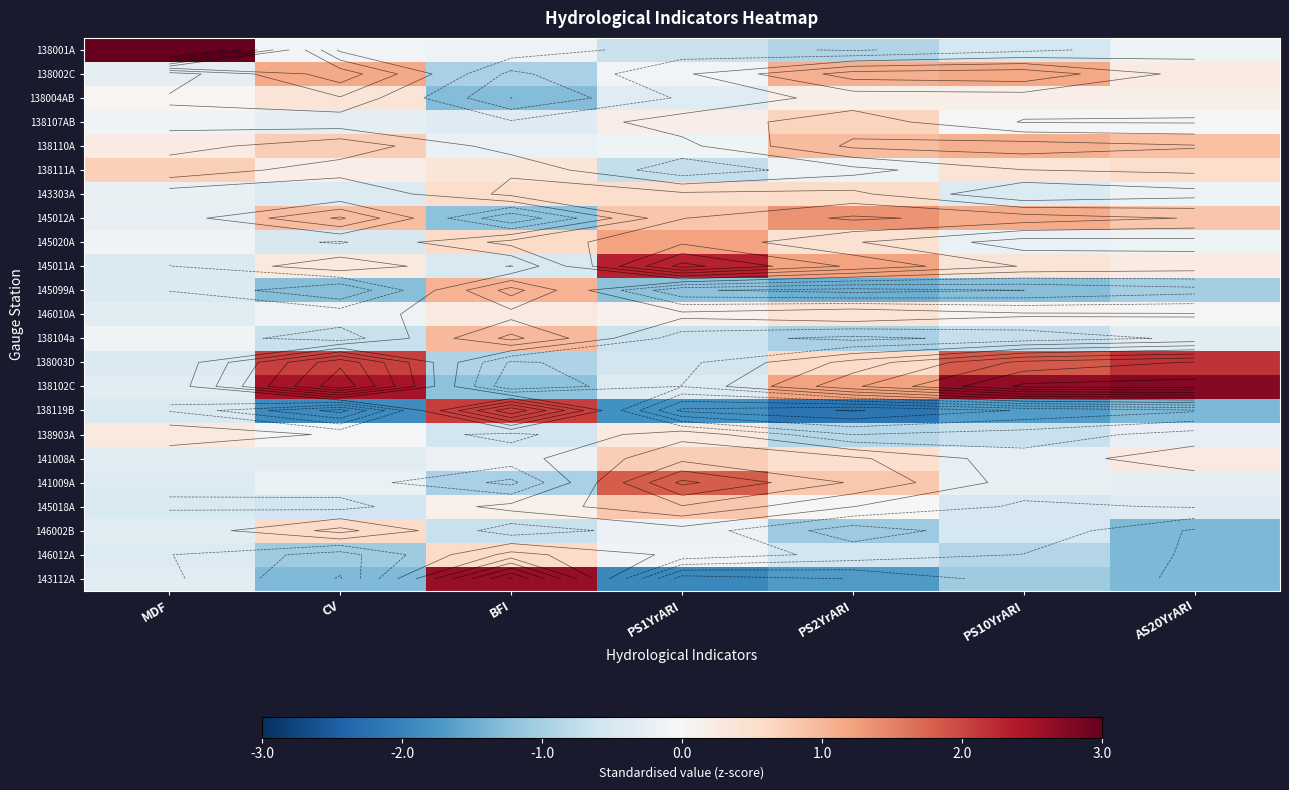

What is the minimum value shown in the chart?

-2.2